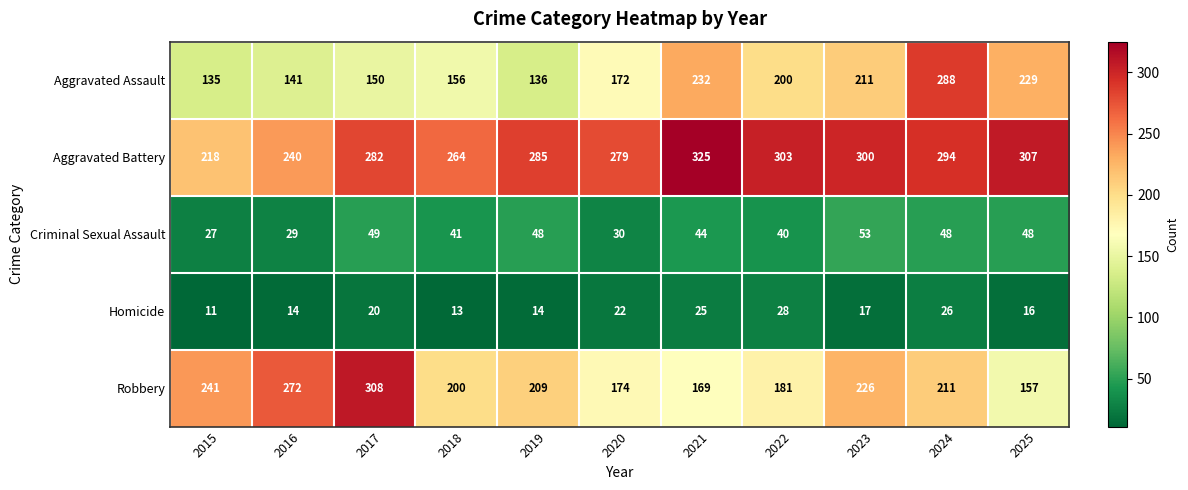

At how many categories does at least one series exceed 104?

11